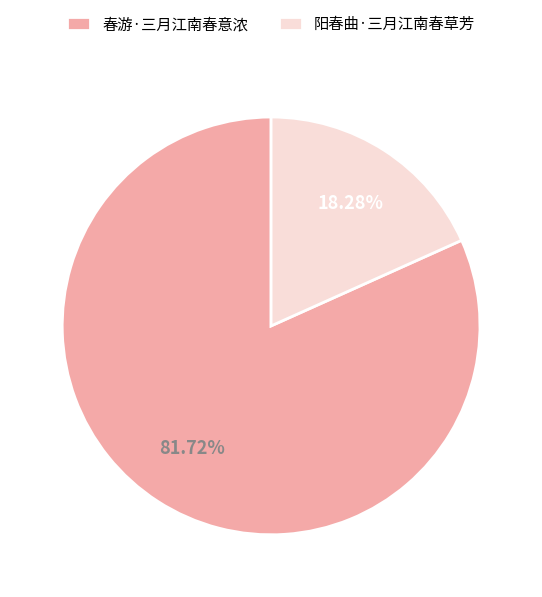

To the nearest percent, what percentage of the pie is 阳春曲·三月江南春草芳?

18%